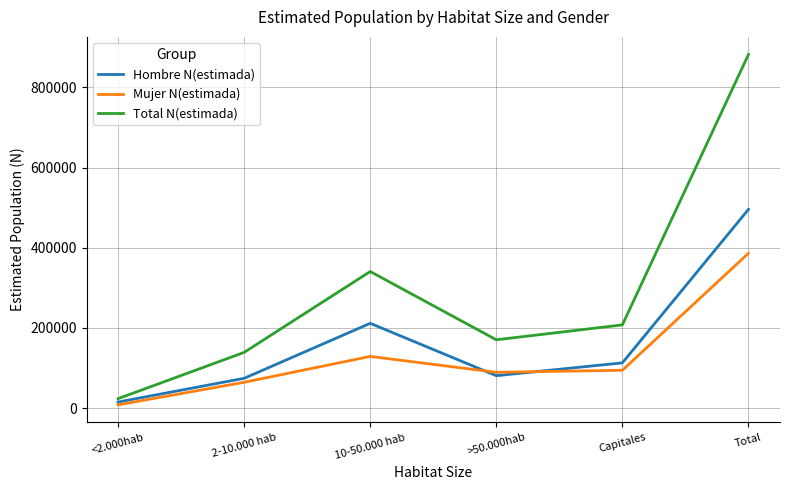

Rank the series by their average value, from highest to lowest.

Total N(estimada), Hombre N(estimada), Mujer N(estimada)